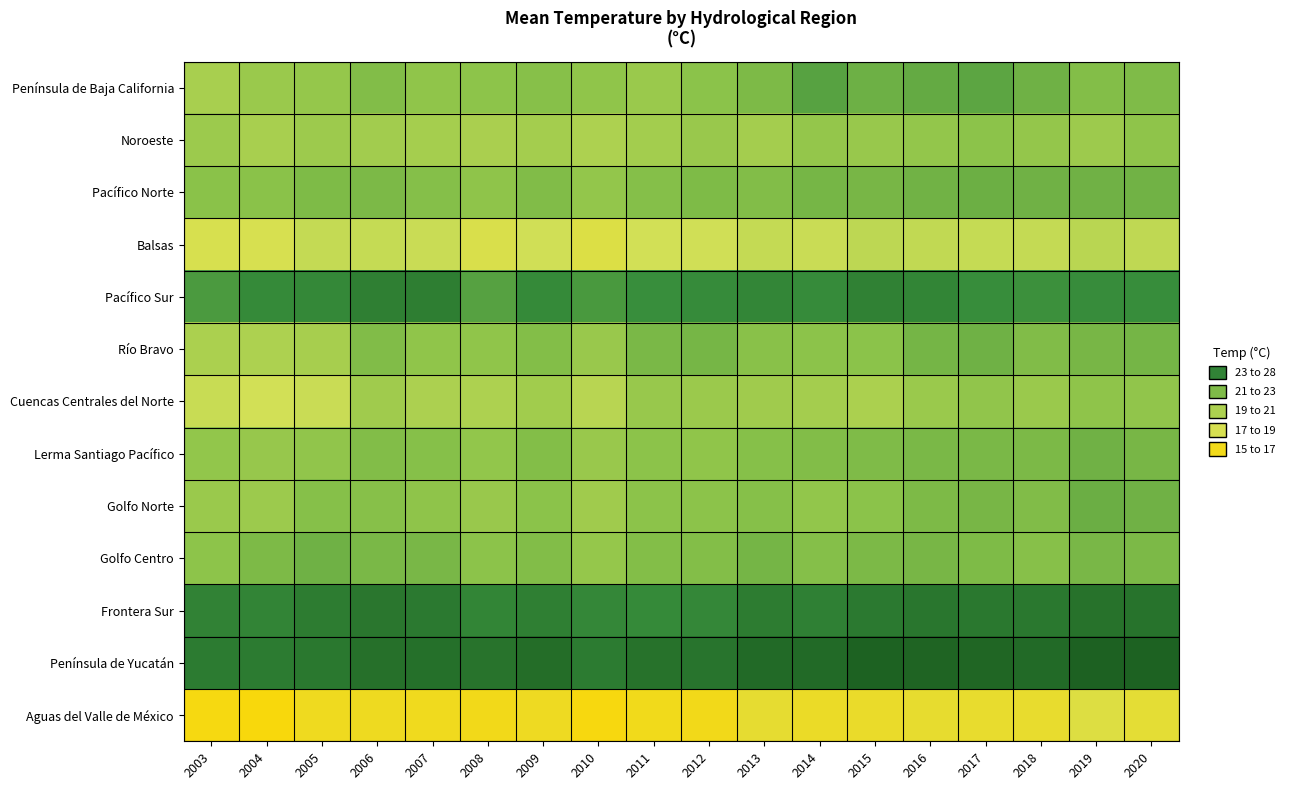

Count the number of categories in the chart.

18